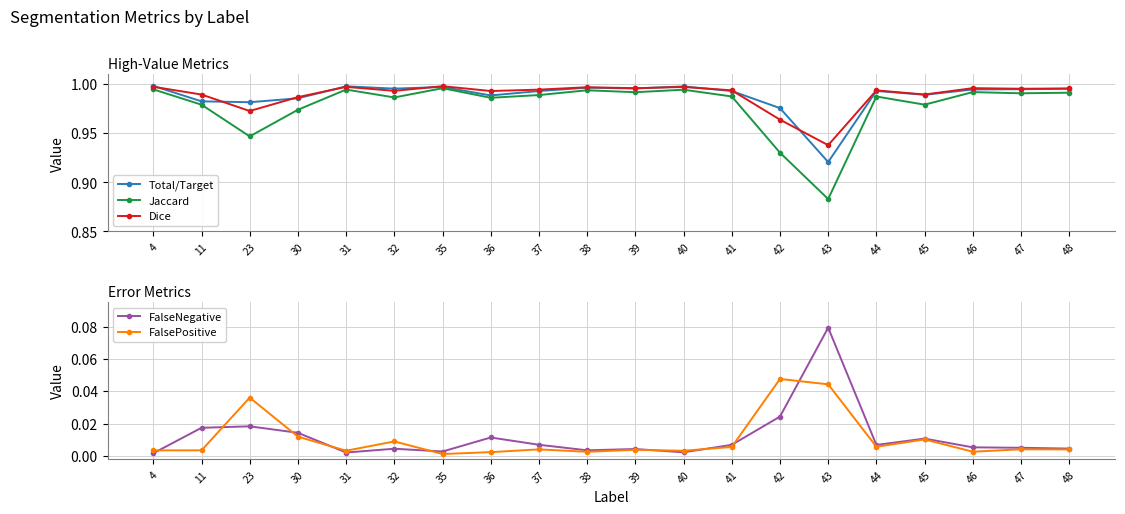

At which label does Total/Target reach its peak?

4